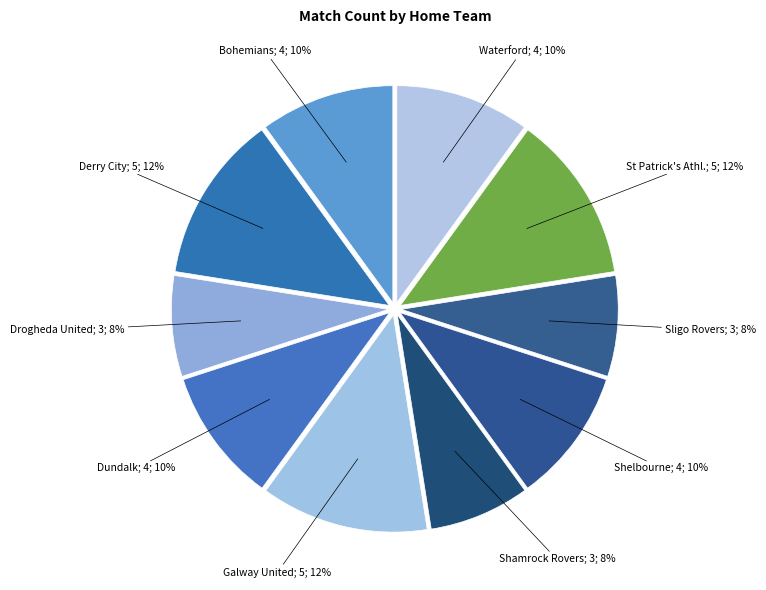

Count the number of slices in the pie.

10